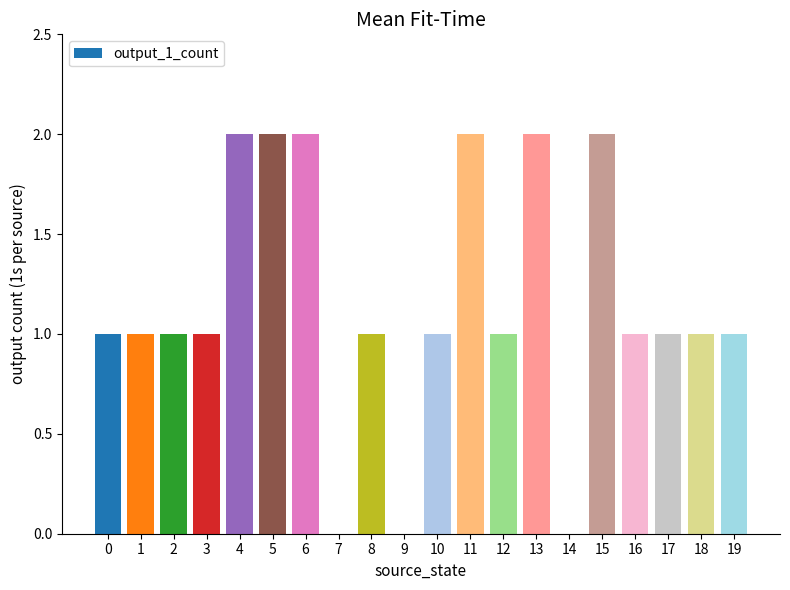

What is the sum of the values at 4 and 19?

3